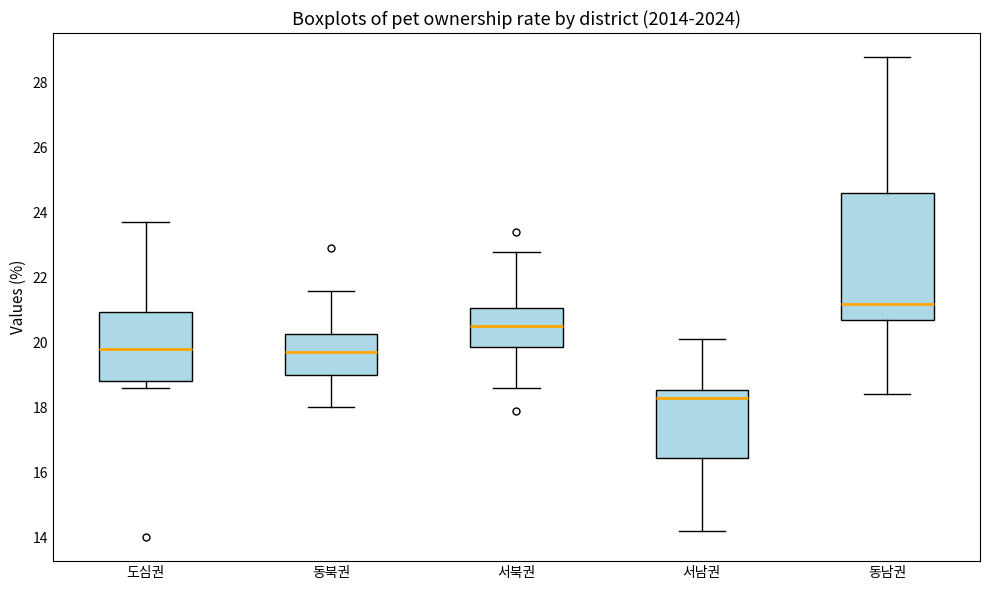

Reading left to right, read every box against the y-axis: the position of its median line, the range the box covers, and the ends of its whiskers. The values are not printed on the chart, so give them approximately, as read against the axis.

도심권: median 19.8, box 18.8 to 21.0, whiskers 18.6 to 23.8
동북권: median 19.8, box 19.0 to 20.2, whiskers 18.0 to 21.6
서북권: median 20.6, box 19.8 to 21.0, whiskers 18.6 to 22.8
서남권: median 18.4, box 16.4 to 18.6, whiskers 14.2 to 20.2
동남권: median 21.2, box 20.8 to 24.6, whiskers 18.4 to 28.8